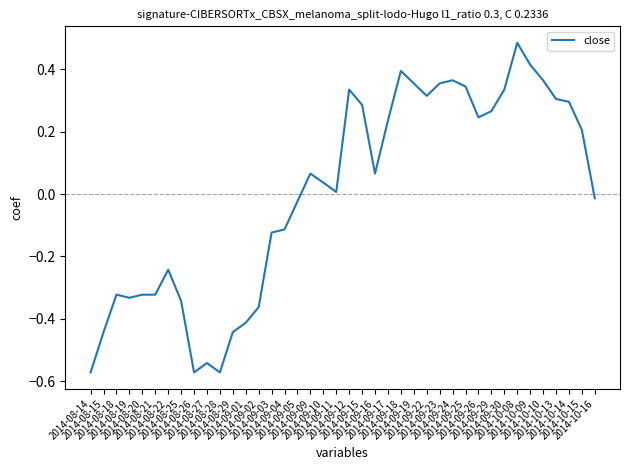

What is the difference between the maximum and minimum values?

1.1